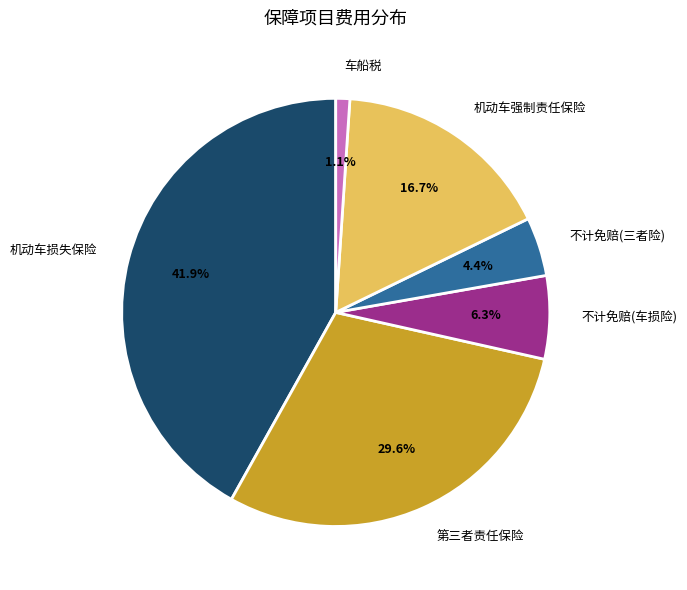

What is the ratio of the value at 不计免赔(三者险) to the value at 不计免赔(车损险)?

0.7